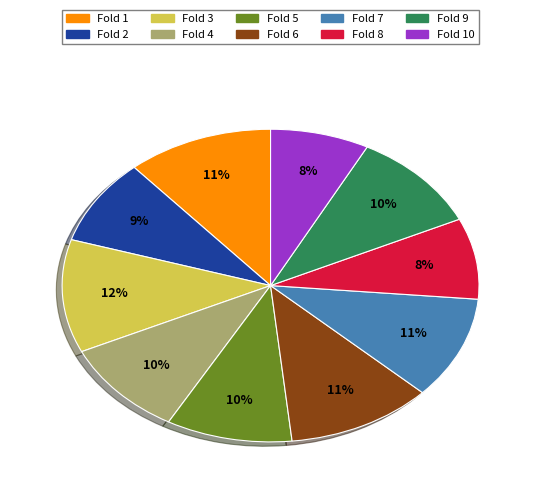

To the nearest percent, what is the average slice percentage?

10%